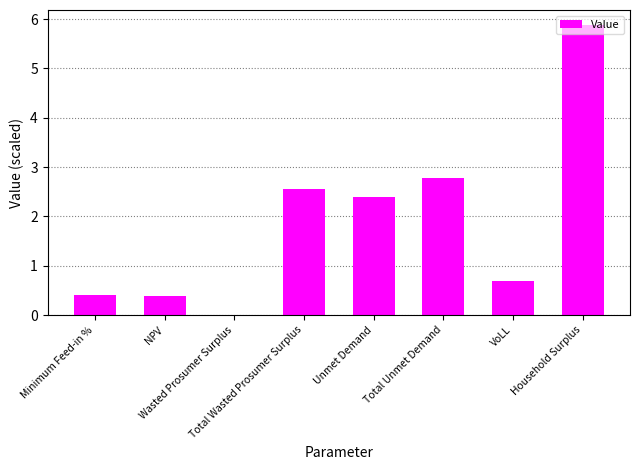

What is the greatest value displayed?

5.9